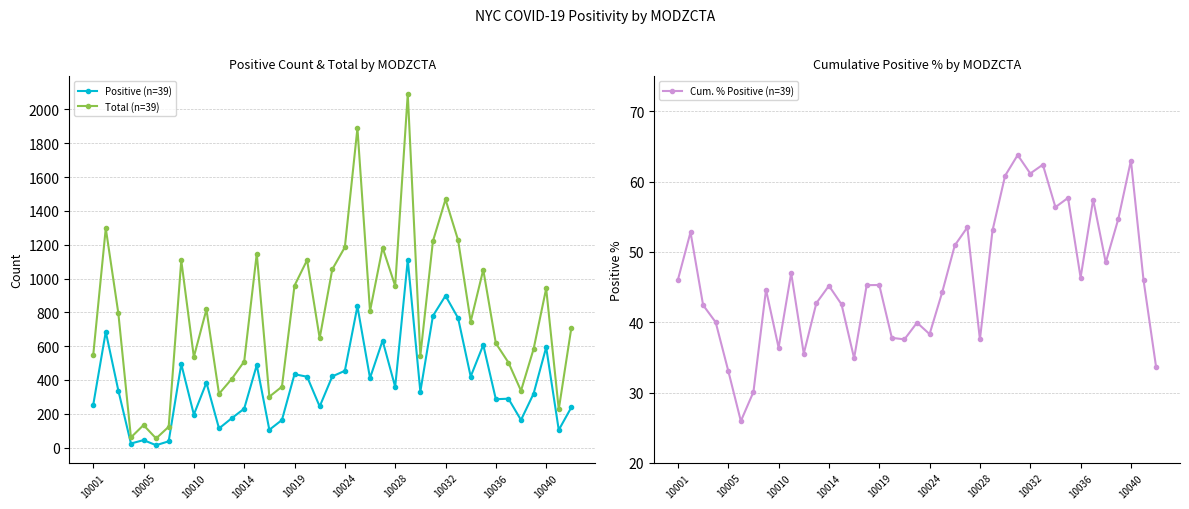

True or false: Positive (n=39) has more than 0 interior local peaks.

True